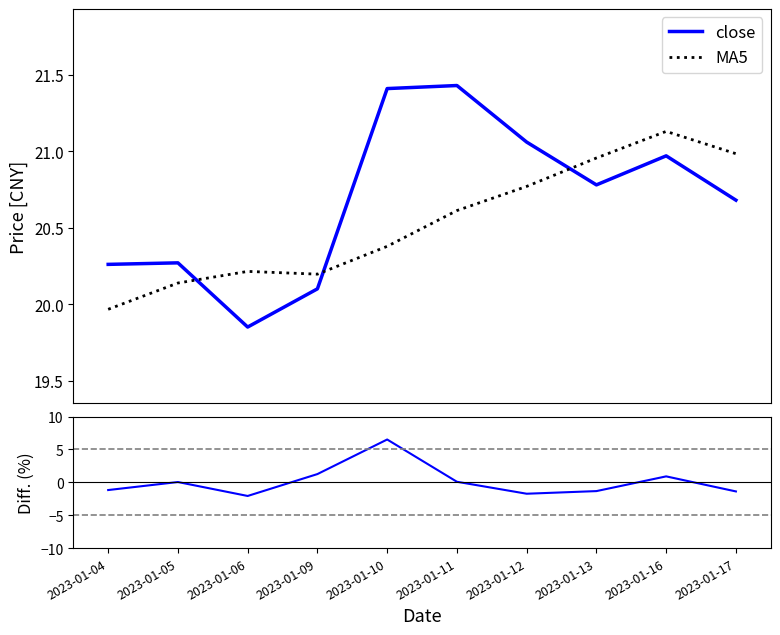

Does the chart display data point markers on the line(s)?

No